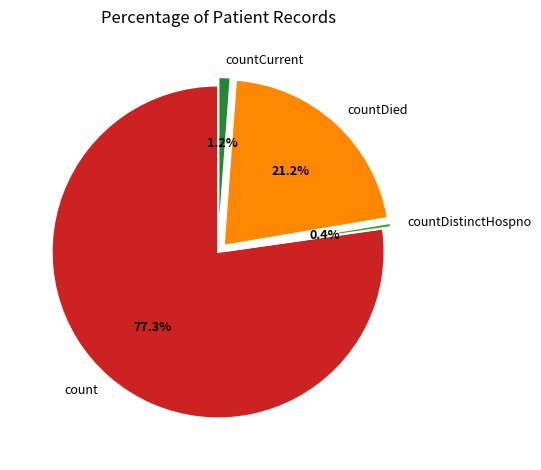

Which slice is the largest?

count